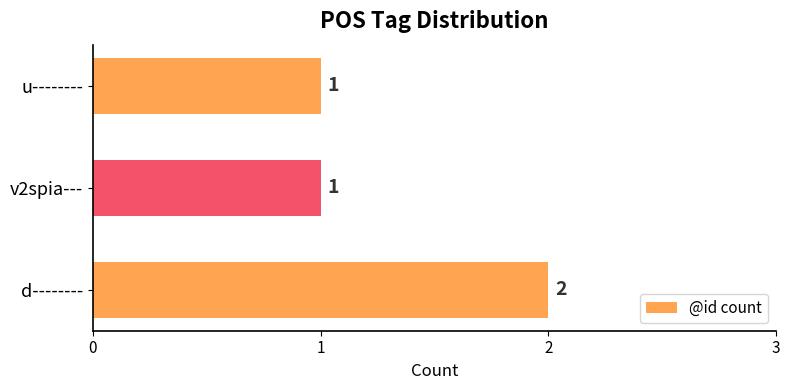

Count the values in the range 1 to 2.

3